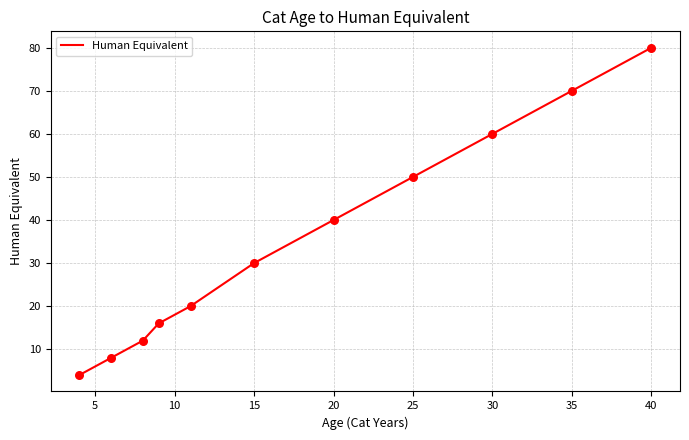

What is the difference between the maximum and minimum values?

76